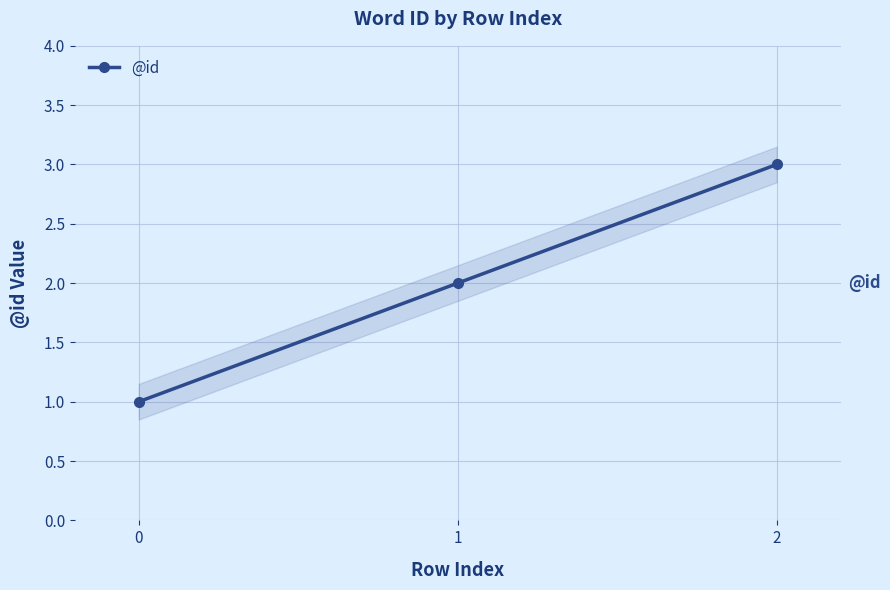

How many lines are shown in the chart?

1